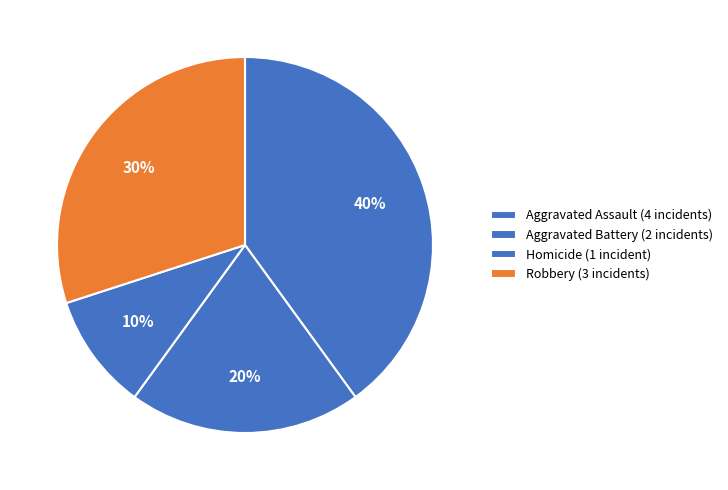

Which slice is the largest?

Aggravated Assault